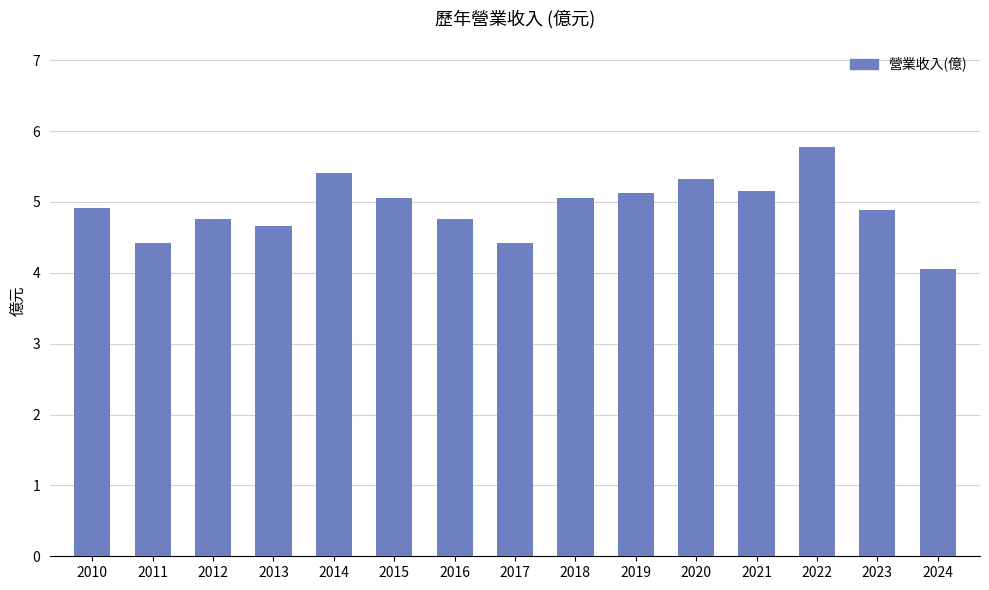

Between 2015 and 2013, which is larger?

2015